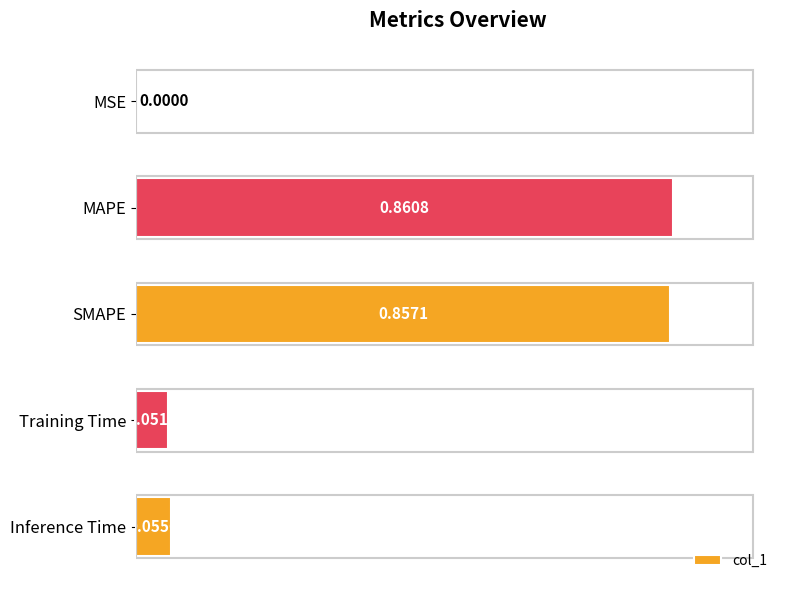

What is the change in value from SMAPE to Inference Time?

-0.8